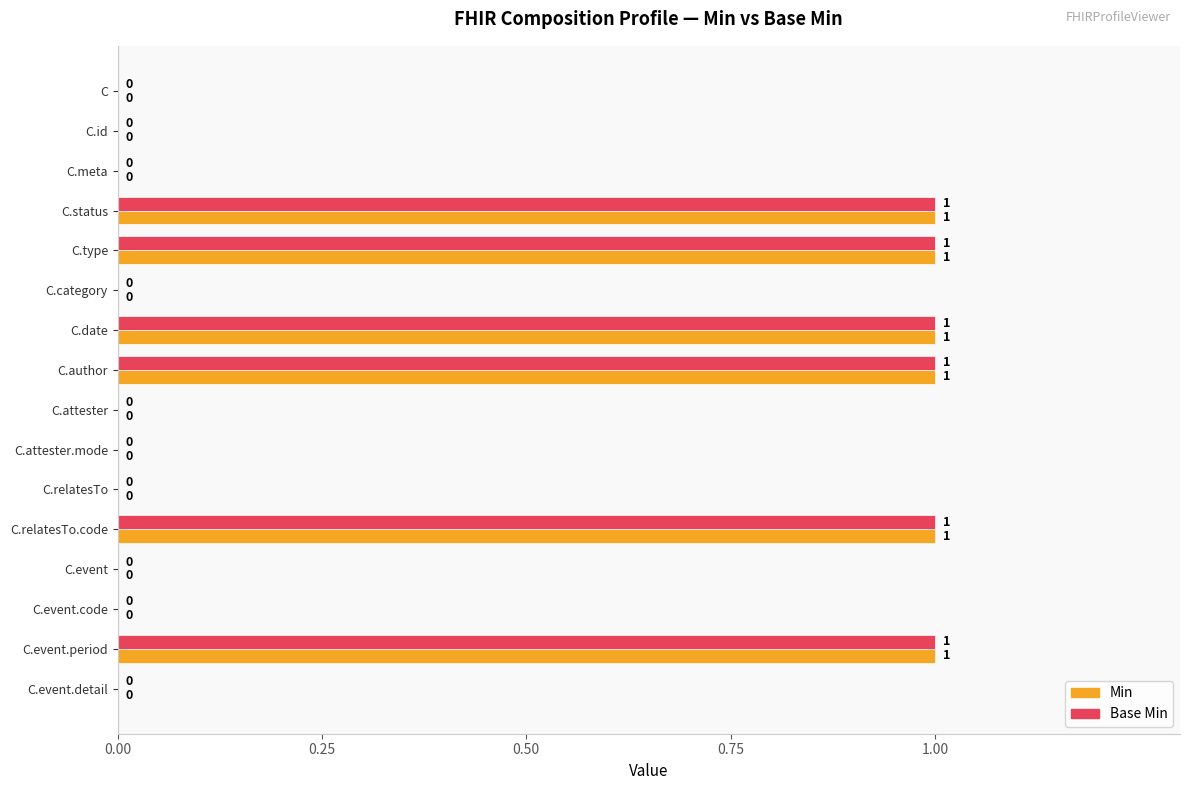

Count the number of categories in the chart.

16